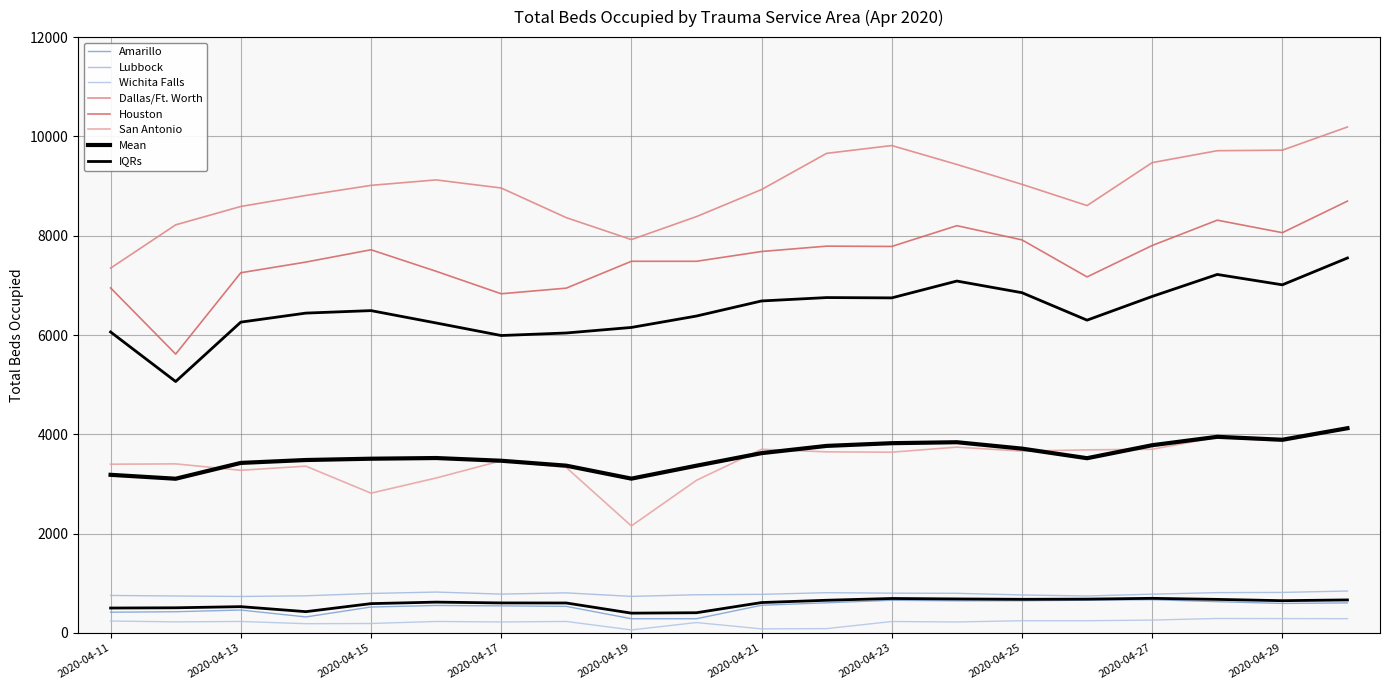

In Lubbock, how many points are lower than both neighbors (excluding endpoints)?

4